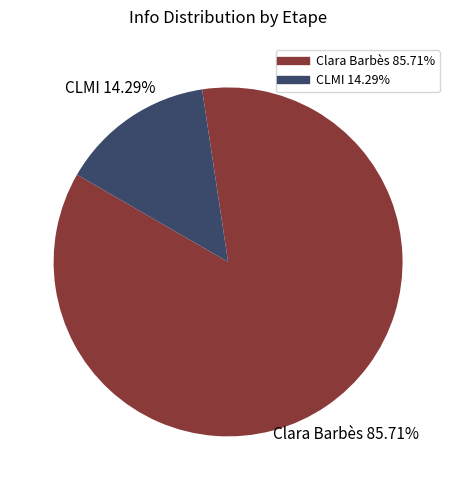

To the nearest percent, what percentage of the pie is CLMI?

14%